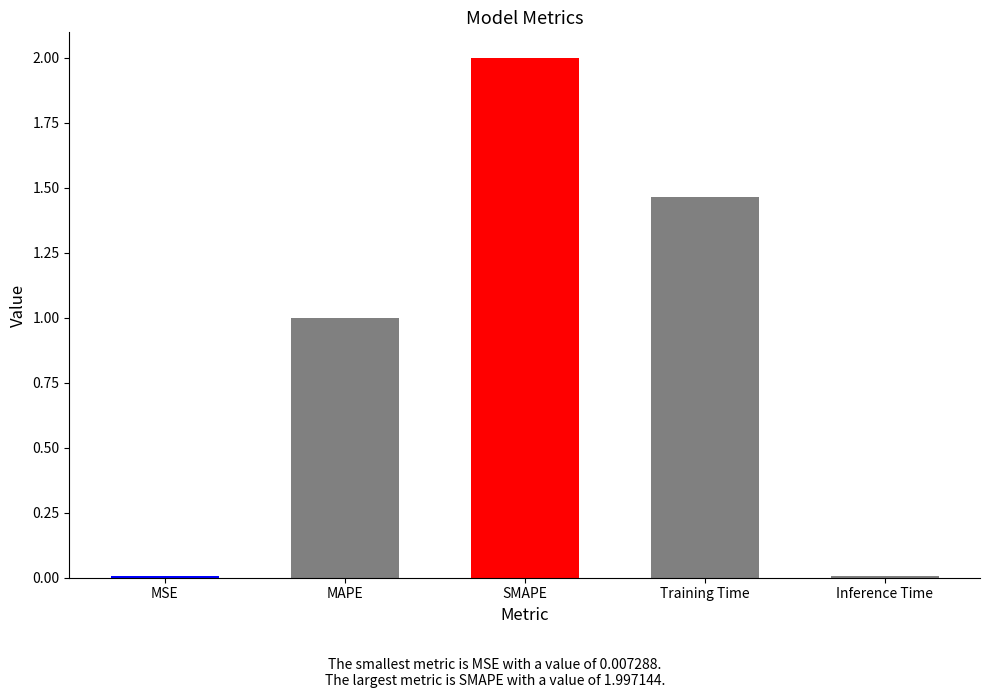

Count the number of categories in the chart.

5